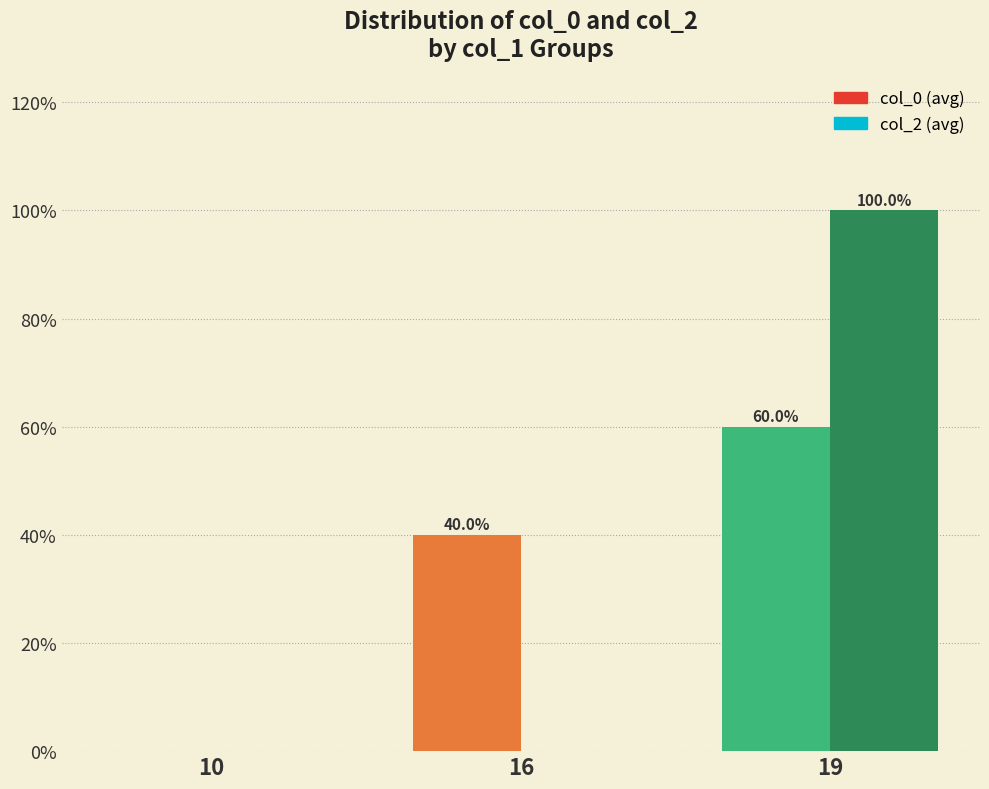

How many positive values does the col_0 (avg) series have?

2